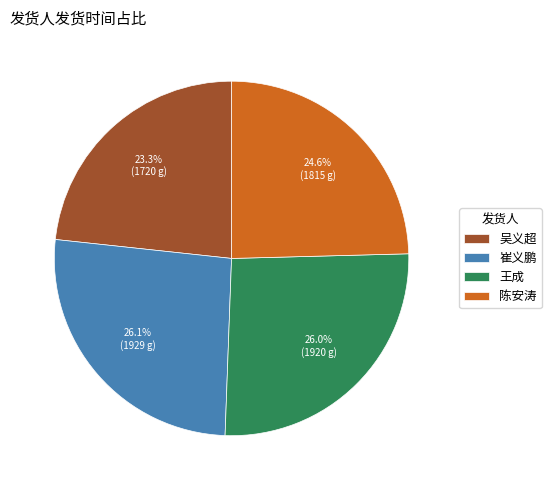

To the nearest percent, what portion does 崔义鹏 represent?

26%